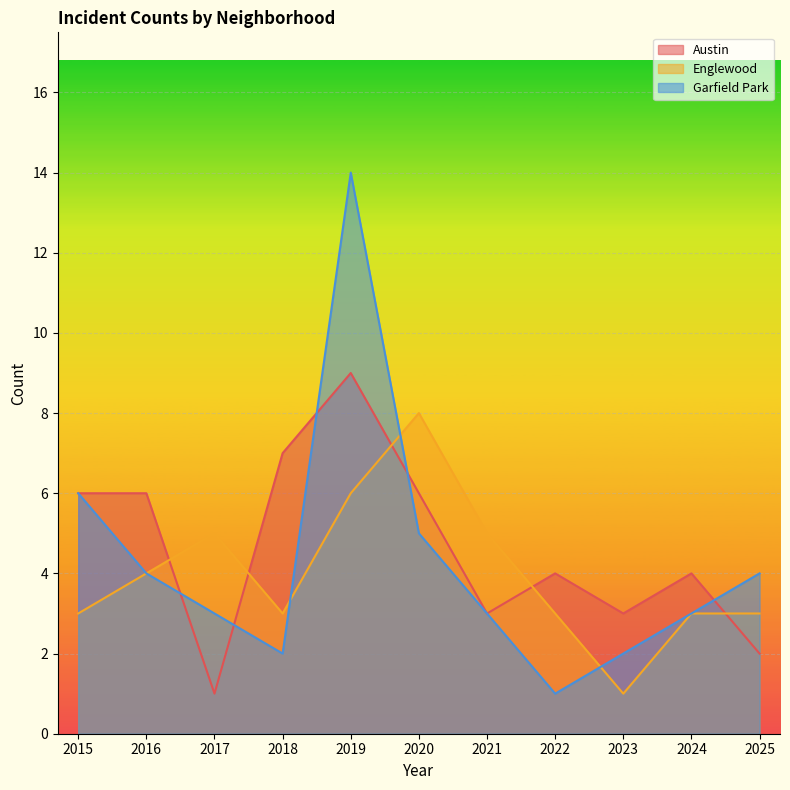

Reading right to left, list all the values displayed in this chart.

Austin: 2	4	3	4	3	6	9	7	1	6	6
Englewood: 3	3	1	3	5	8	6	3	5	4	3
Garfield Park: 4	3	2	1	3	5	14	2	3	4	6